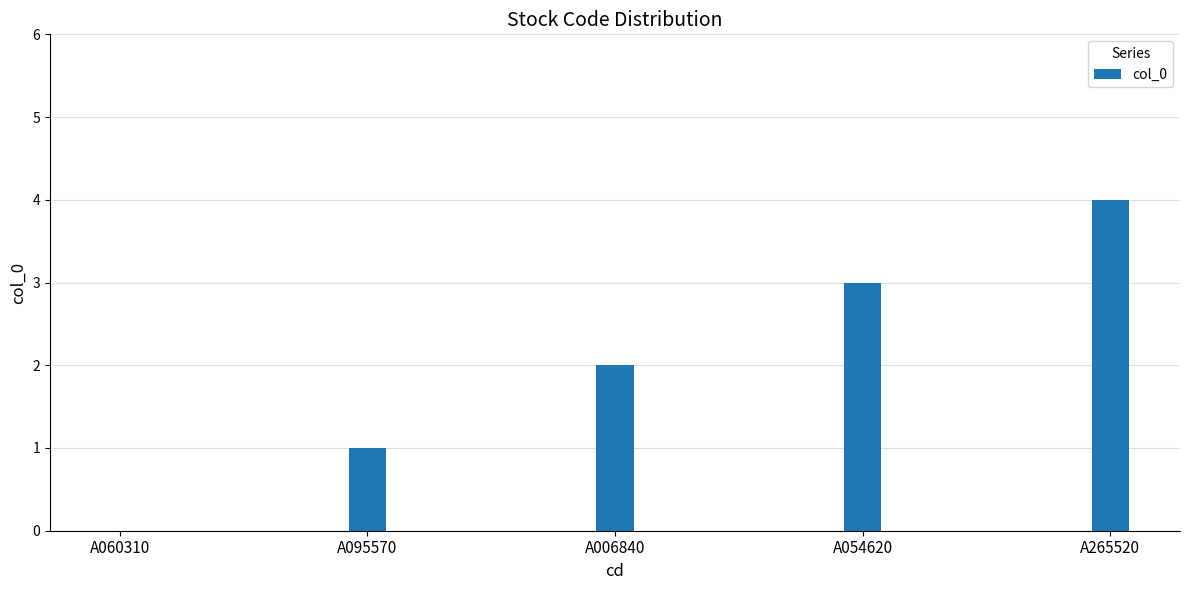

Is it true that the value at A060310 is 2?

False